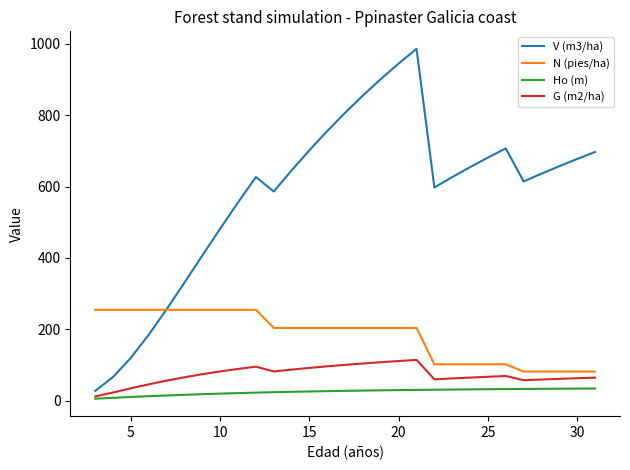

How many lines are shown in the chart?

4